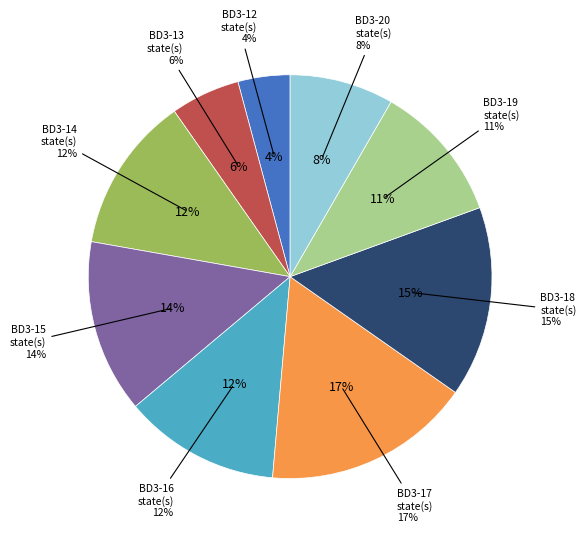

Is BD3=13 the majority of the pie?

No